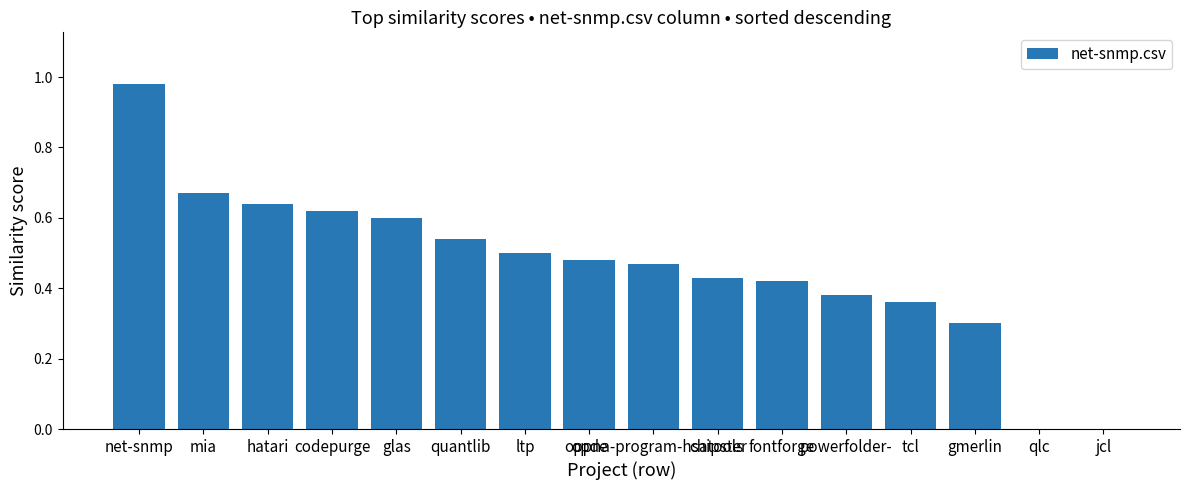

What is the sum of all values?

7.4